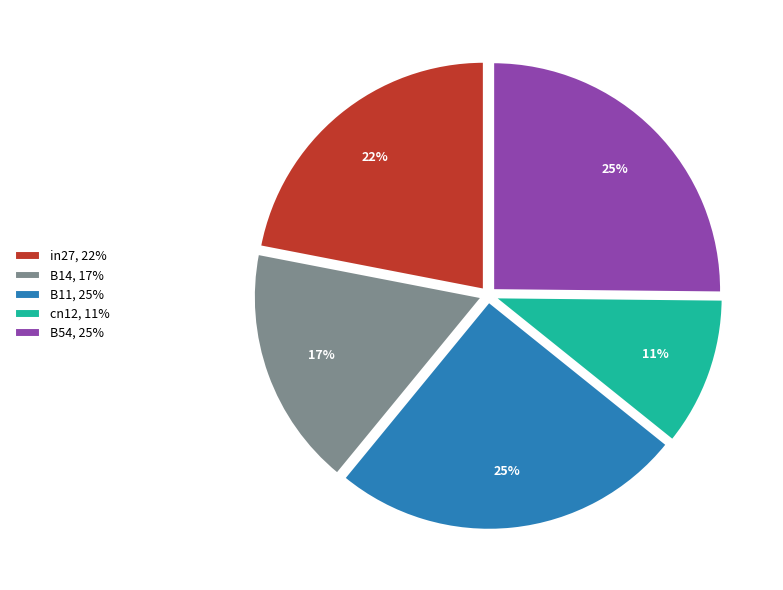

To the nearest percent, what is the average slice percentage?

20%